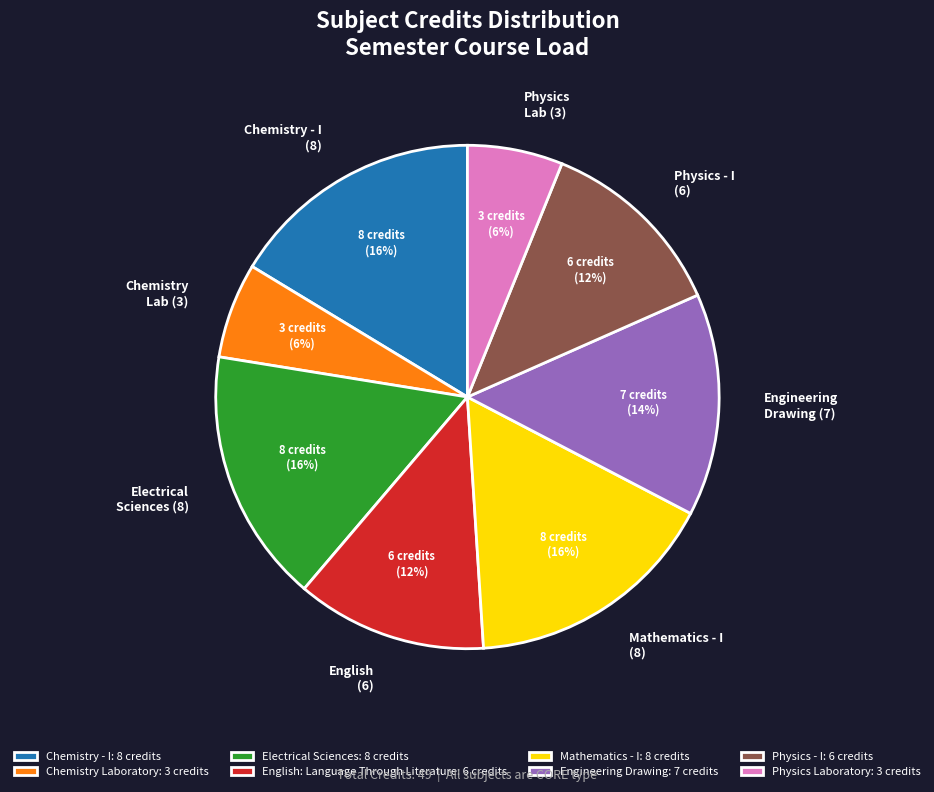

Does Mathematics - I represent more than half of the total?

No